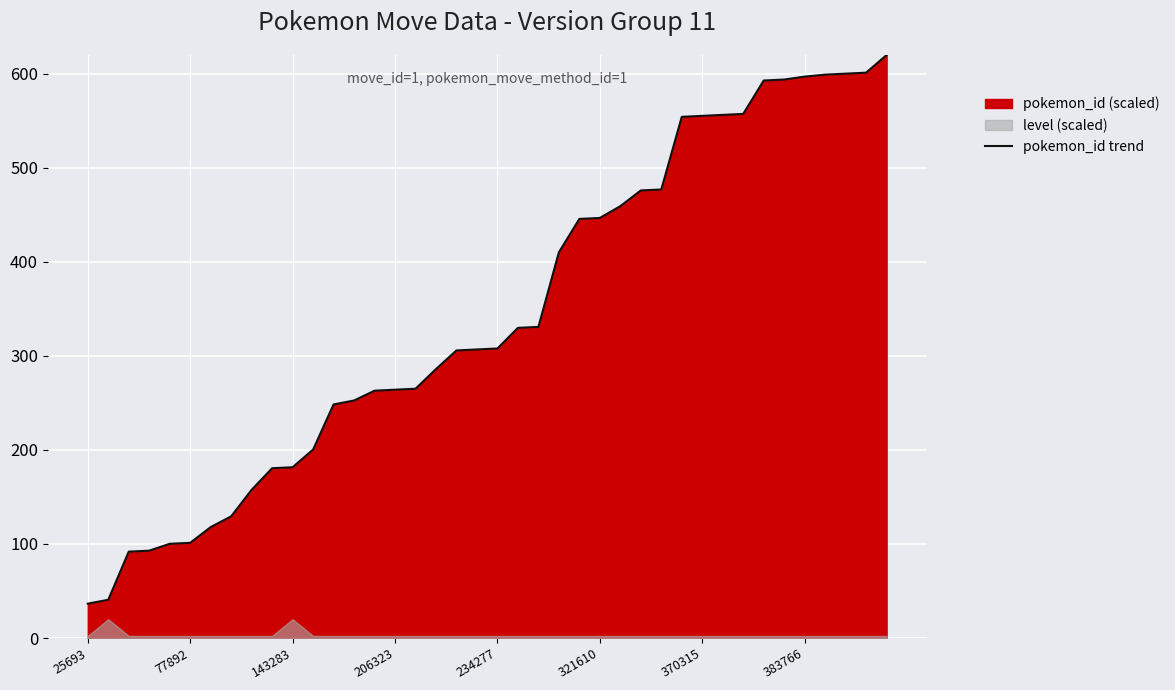

What is the value of the 34th point from the left?

592.9